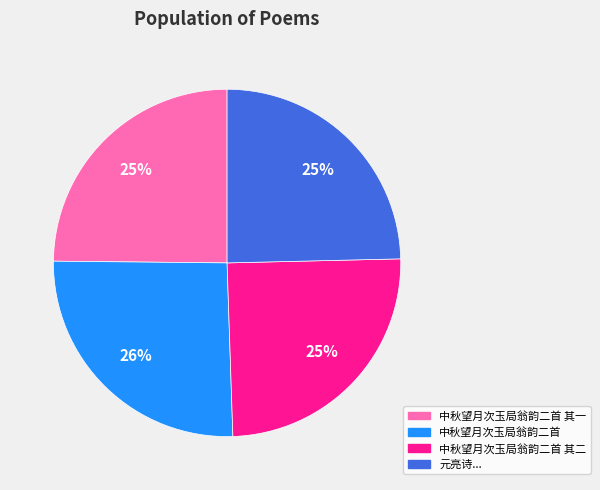

Is there any slice that represents more than half of the pie?

No